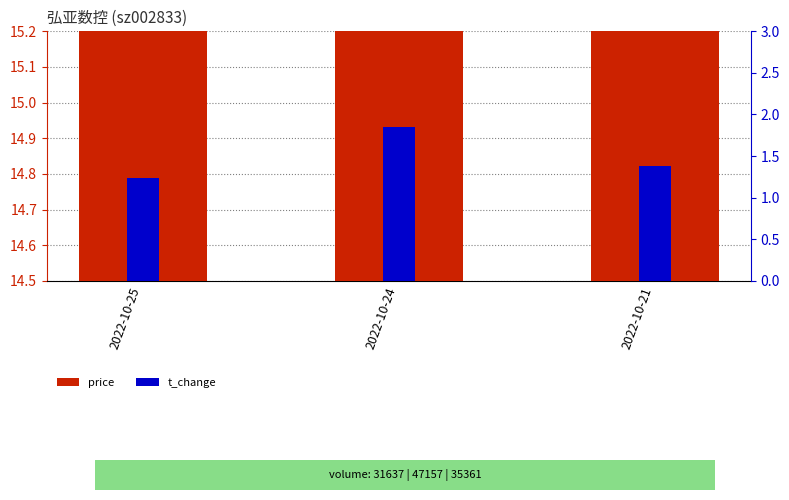

List the labels in order of t_change value, largest first.

2022-10-24, 2022-10-21, 2022-10-25